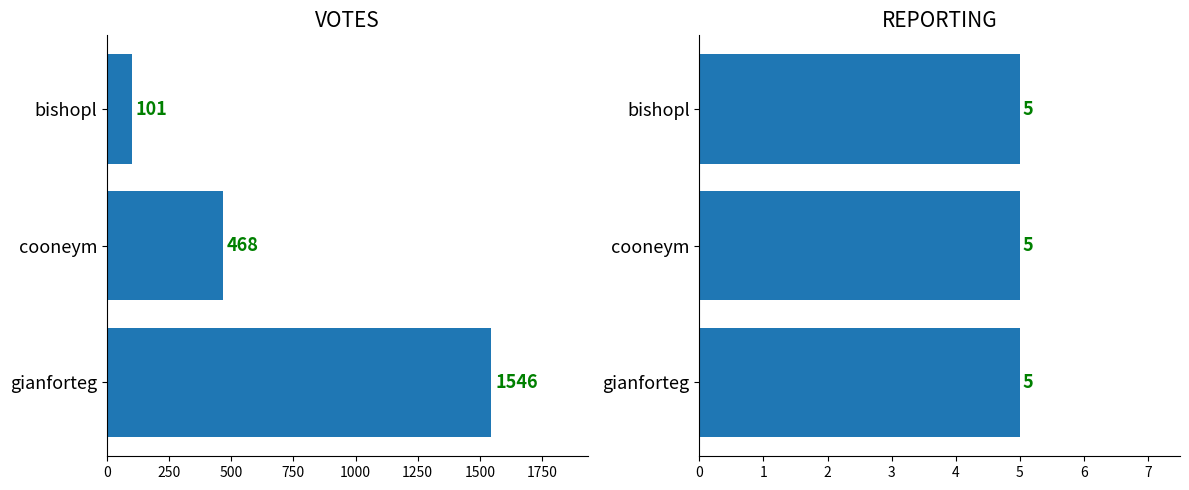

Count the VOTES values in the range 101 to 1546.

3